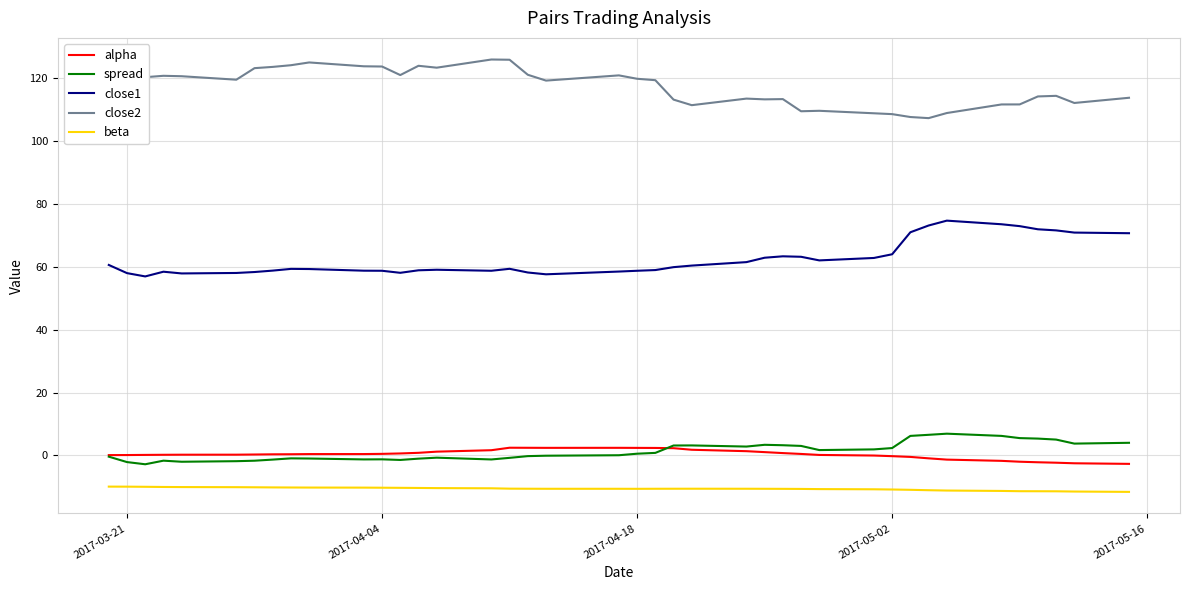

What is the smallest value displayed?

-11.6